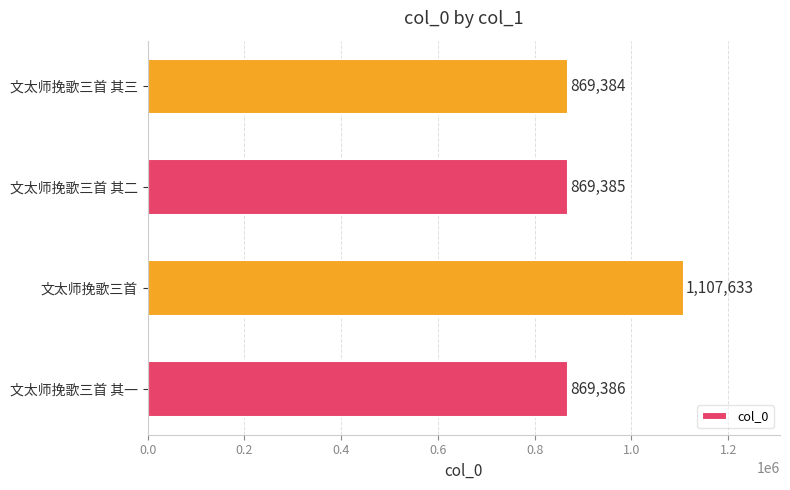

The value at 文太师挽歌三首 其三 is 869384. True or false?

True